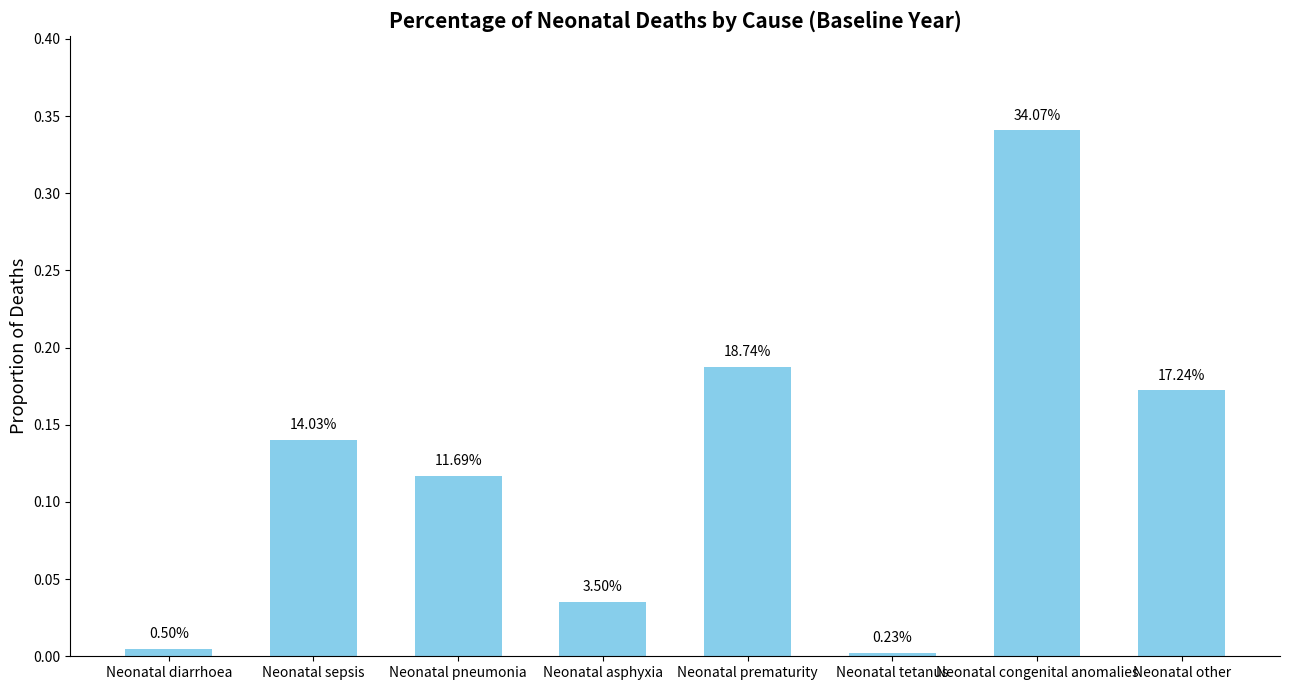

List the labels in order of value, smallest first.

Neonatal tetanus, Neonatal diarrhoea, Neonatal asphyxia, Neonatal pneumonia, Neonatal sepsis, Neonatal other, Neonatal prematurity, Neonatal congenital anomalies